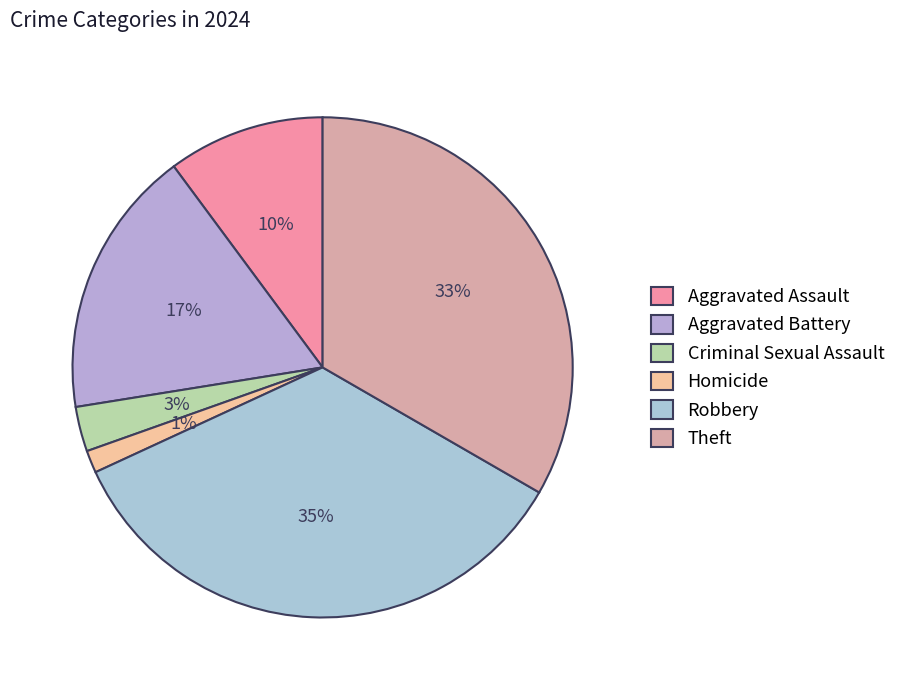

What portion of the pie excludes Robbery?

65.2%